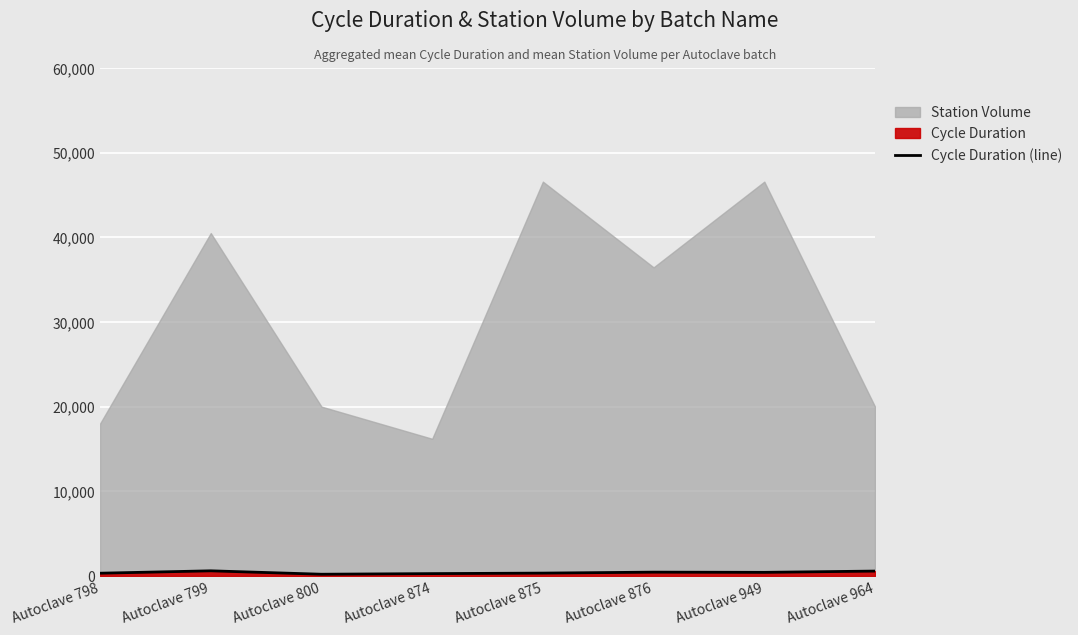

What is the sum of all values?

3149.8